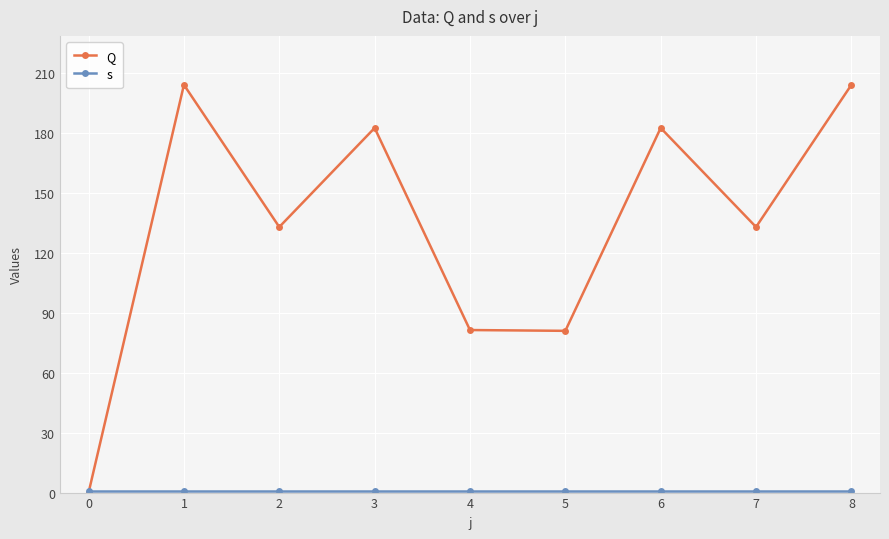

The value of Q at 1 is 289.9. True or false?

False